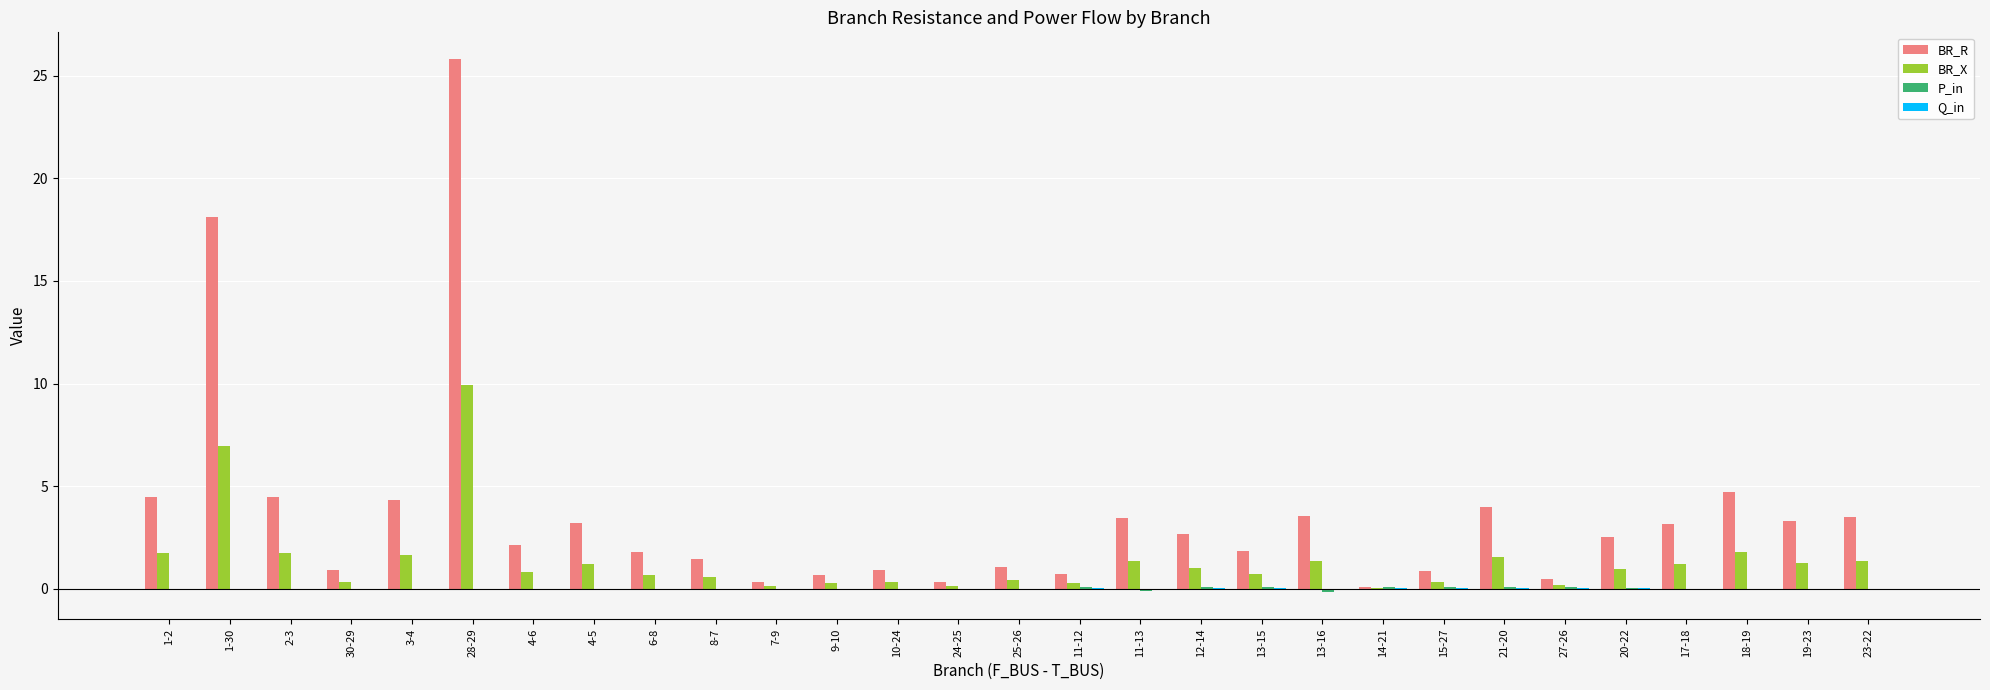

Which category has the highest value in the BR_X series?

28-29